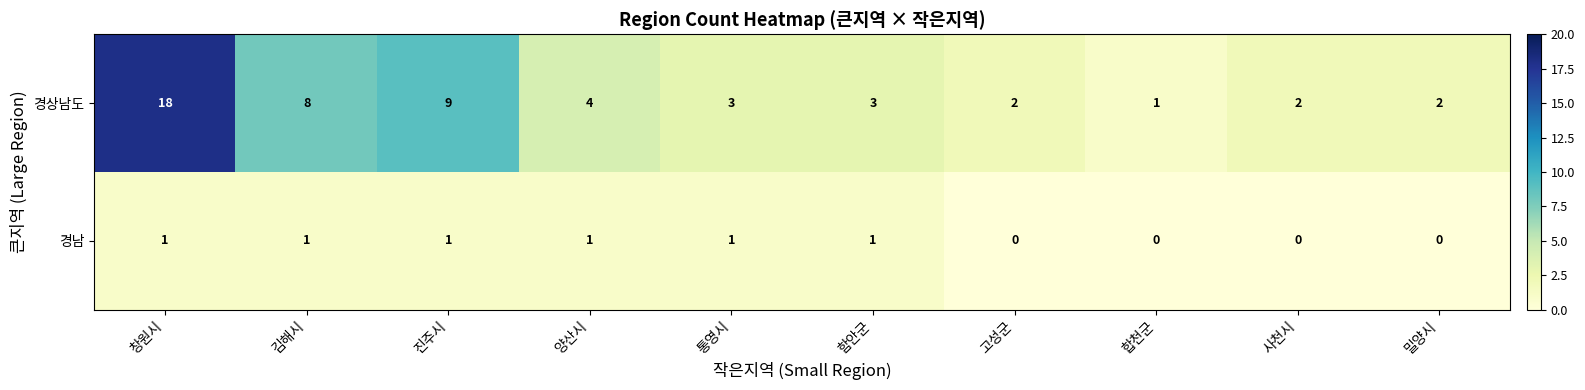

How many distinct data groups are displayed?

2